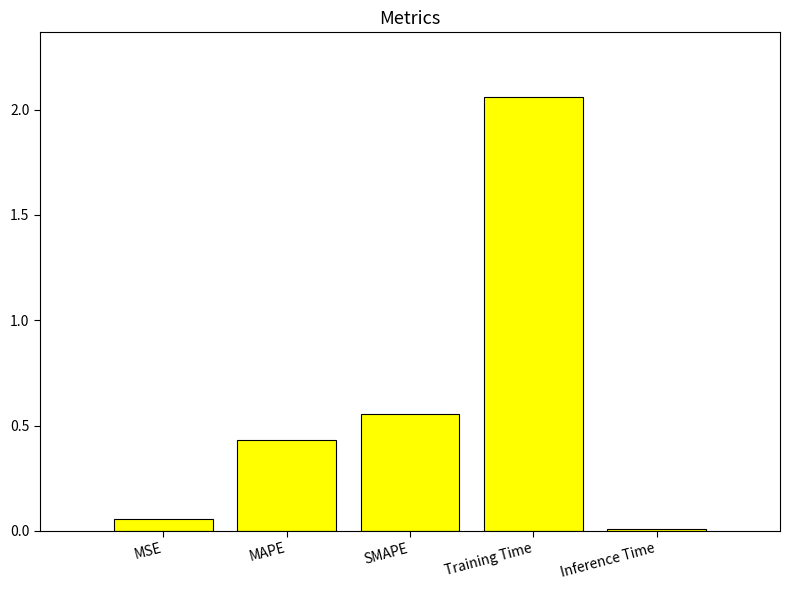

Count the number of data series in this chart.

1